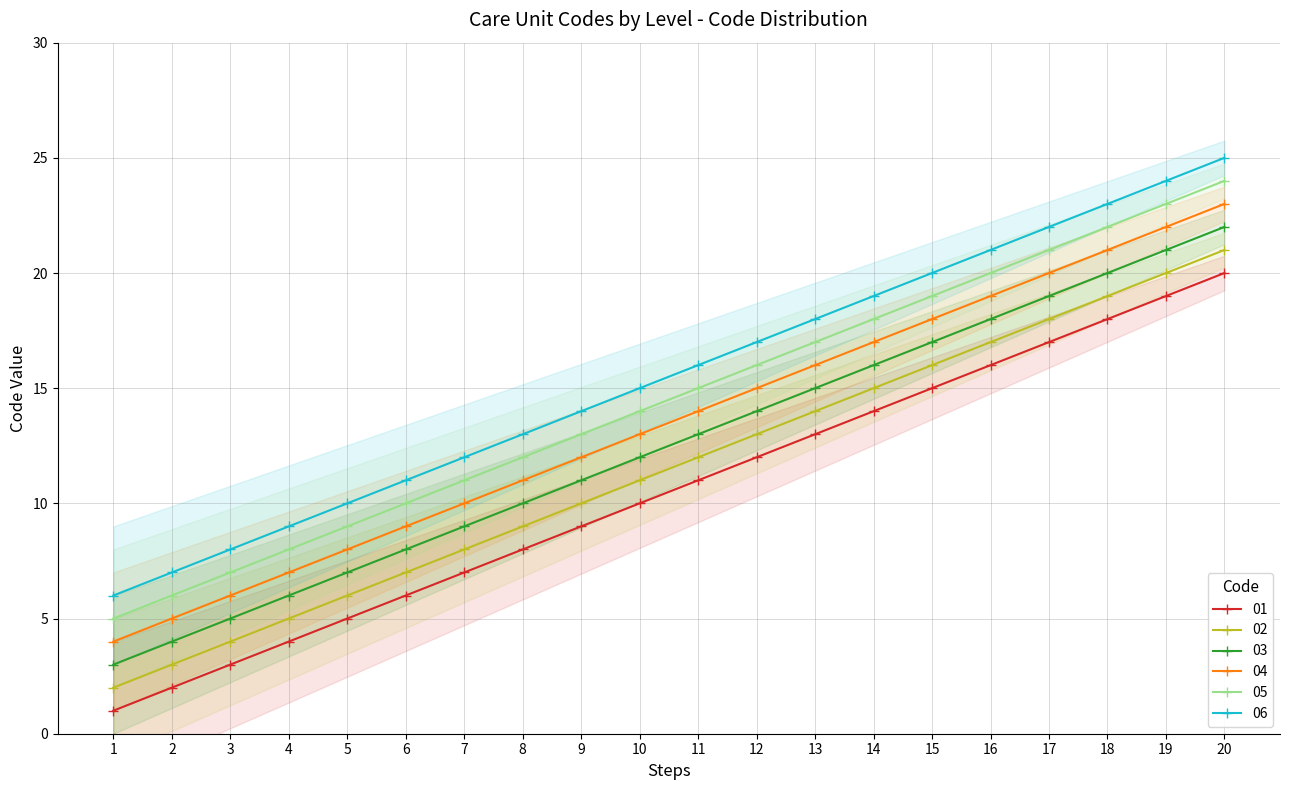

Which series has the widest spread of values?

01